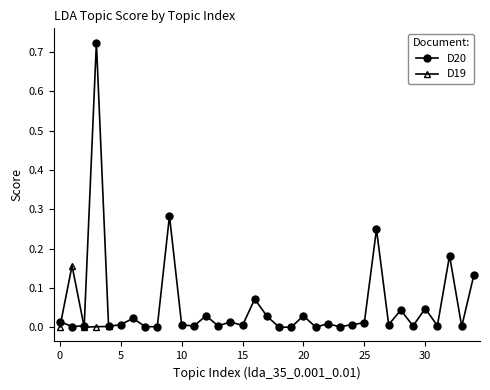

Does the chart have visible grid lines?

No